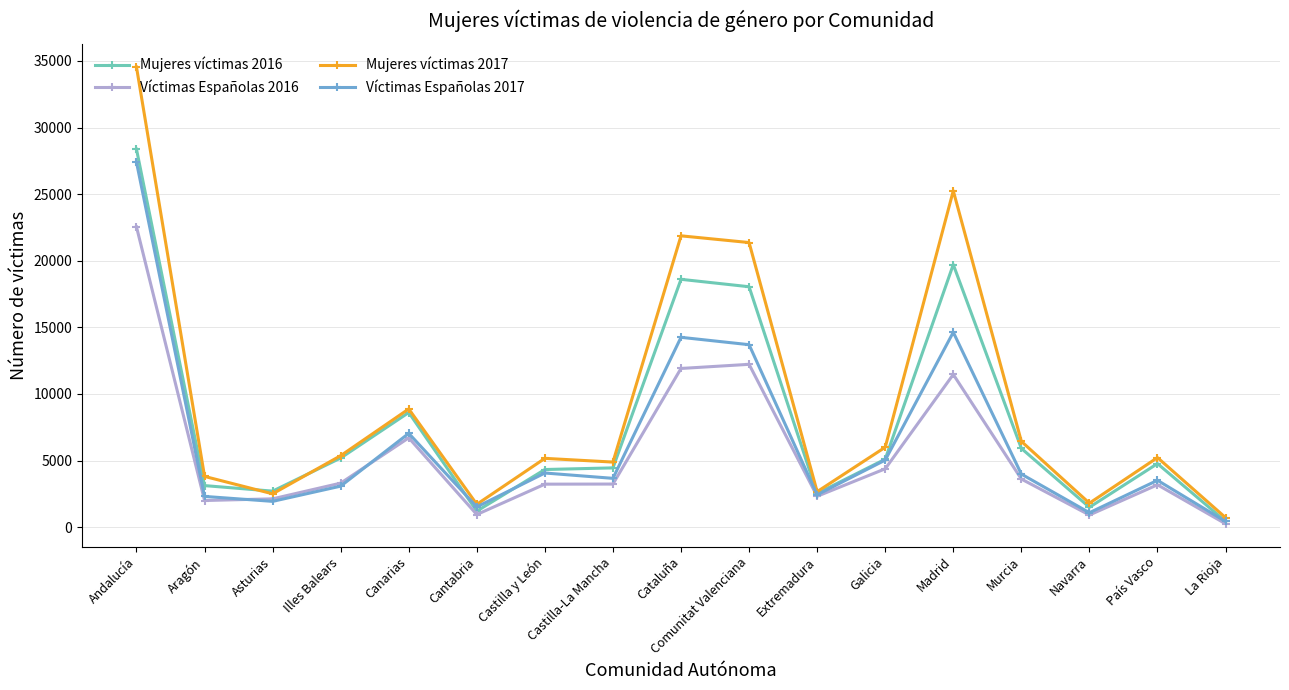

List the series in order of their overall mean, lowest first.

Víctimas Españolas 2016, Víctimas Españolas 2017, Mujeres víctimas 2016, Mujeres víctimas 2017